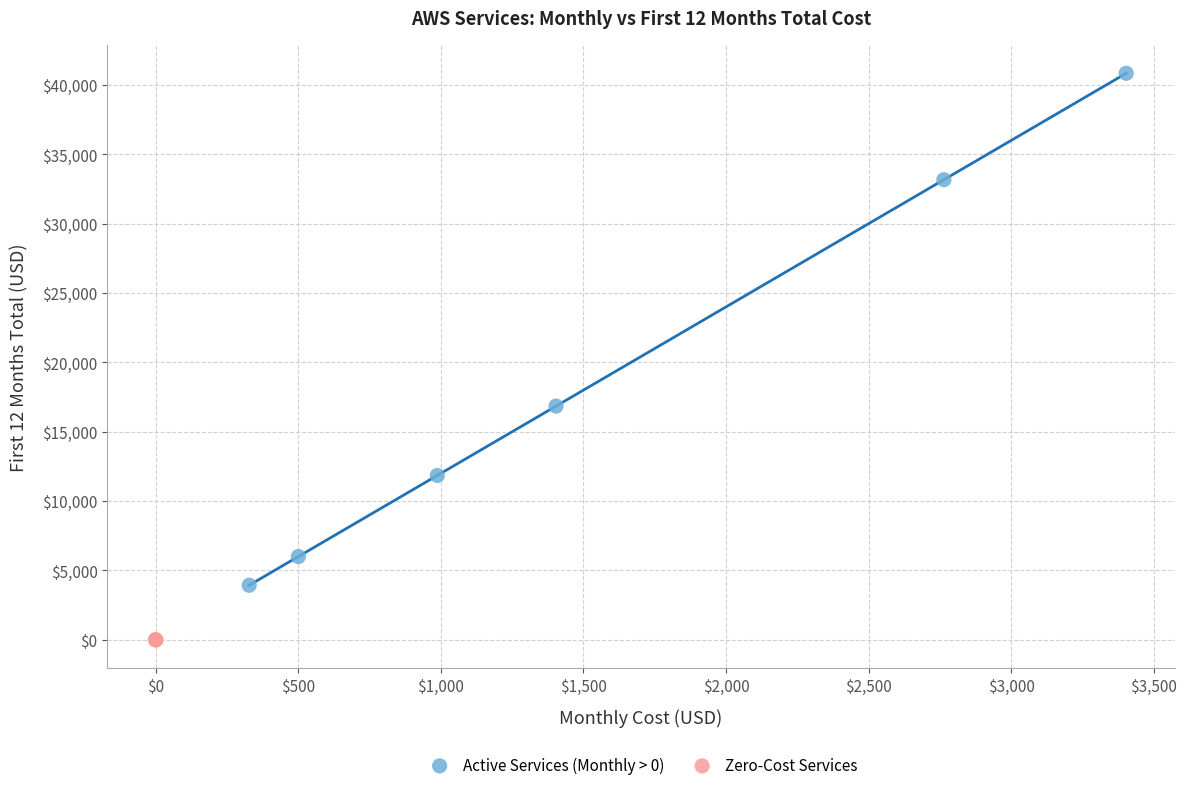

Which series reaches the maximum Y coordinate?

Active Services (Monthly > 0)